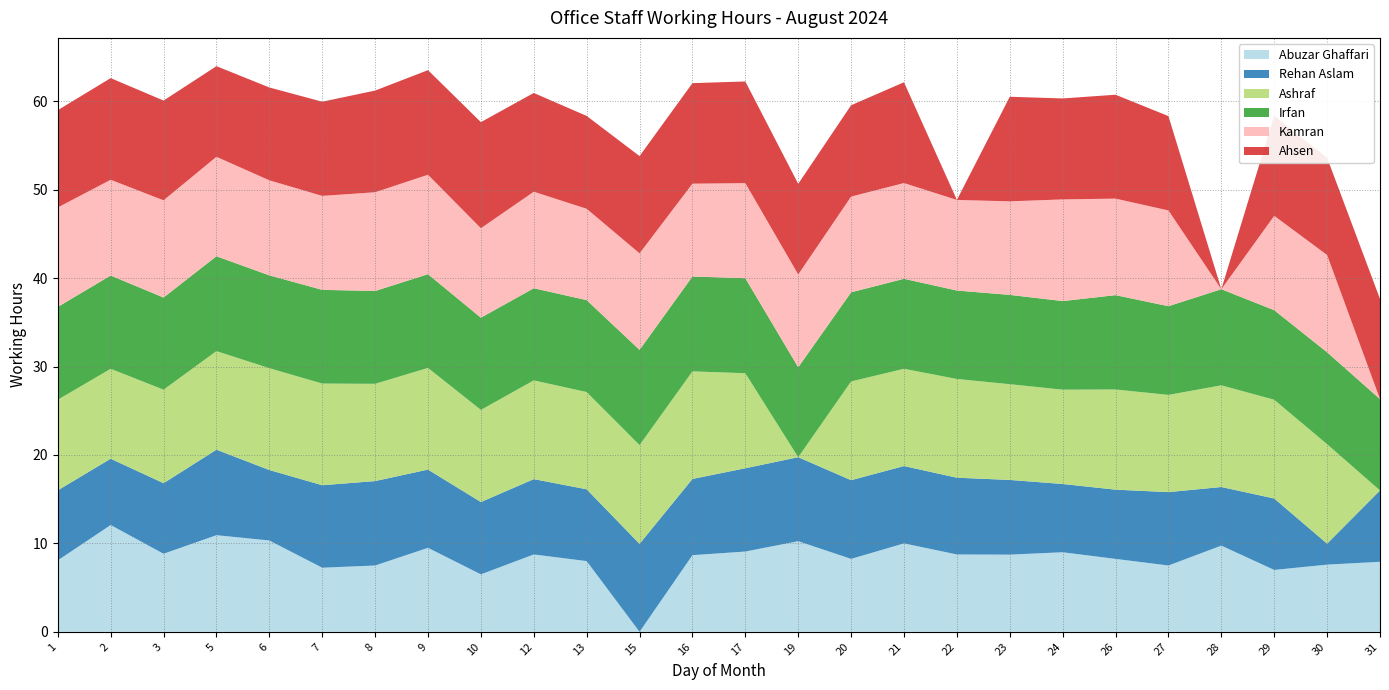

Reading right to left, what are all the values shown in this chart?

Abuzar Ghaffari: 31=7.9	30=7.6	29=7.0	28=9.8	27=7.5	26=8.2	24=9.0	23=8.7	22=8.8	21=10.0	20=8.2	19=10.2	17=9.1	16=8.7	15=0.0	13=8.0	12=8.8	10=6.5	9=9.5	8=7.5	7=7.2	6=10.3	5=10.9	3=8.8	2=12.1	1=8.1
Rehan Aslam: 31=8.1	30=2.4	29=8.1	28=6.6	27=8.3	26=7.8	24=7.7	23=8.4	22=8.7	21=8.8	20=8.9	19=9.5	17=9.4	16=8.6	15=9.9	13=8.1	12=8.5	10=8.2	9=8.8	8=9.6	7=9.3	6=8.0	5=9.7	3=8.0	2=7.5	1=7.9
Ashraf: 31=0.0	30=11.2	29=11.2	28=11.5	27=11.0	26=11.3	24=10.7	23=10.8	22=11.2	21=11.0	20=11.2	19=0.0	17=10.8	16=12.2	15=11.2	13=11.0	12=11.2	10=10.4	9=11.5	8=11.0	7=11.5	6=11.5	5=11.2	3=10.6	2=10.2	1=10.2
Irfan: 31=10.3	30=10.4	29=10.1	28=10.9	27=10.0	26=10.7	24=10.0	23=10.1	22=10.0	21=10.2	20=10.1	19=10.2	17=10.8	16=10.7	15=10.8	13=10.4	12=10.4	10=10.4	9=10.6	8=10.5	7=10.6	6=10.5	5=10.7	3=10.4	2=10.6	1=10.5
Kamran: 31=0.0	30=11.0	29=10.7	28=0.0	27=10.8	26=10.9	24=11.5	23=10.6	22=10.2	21=10.8	20=10.8	19=10.5	17=10.8	16=10.5	15=10.9	13=10.3	12=10.9	10=10.1	9=11.2	8=11.2	7=10.6	6=10.8	5=11.2	3=11.0	2=10.8	1=11.2
Ahsen: 31=11.3	30=11.0	29=11.3	28=0.0	27=10.7	26=11.8	24=11.4	23=11.8	22=0.0	21=11.4	20=10.3	19=10.2	17=11.5	16=11.4	15=11.0	13=10.5	12=11.2	10=12.0	9=11.8	8=11.5	7=10.7	6=10.5	5=10.2	3=11.3	2=11.5	1=11.0